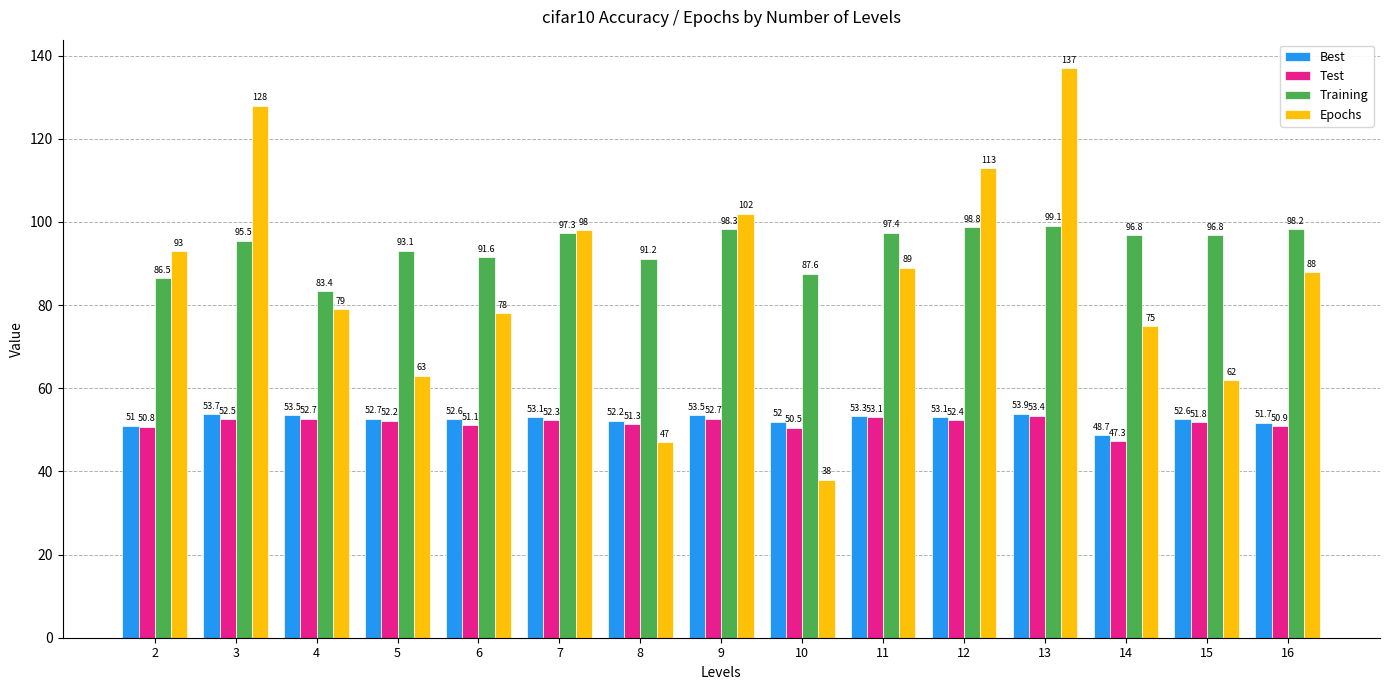

Reading left to right, transcribe all the data shown in this chart.

Best: 2=51.0	3=53.7	4=53.5	5=52.7	6=52.6	7=53.1	8=52.2	9=53.5	10=52.0	11=53.3	12=53.1	13=53.9	14=48.7	15=52.6	16=51.7
Test: 2=50.8	3=52.5	4=52.7	5=52.2	6=51.1	7=52.3	8=51.3	9=52.7	10=50.5	11=53.1	12=52.4	13=53.4	14=47.3	15=51.8	16=50.9
Training: 2=86.5	3=95.5	4=83.4	5=93.1	6=91.6	7=97.3	8=91.2	9=98.3	10=87.6	11=97.4	12=98.8	13=99.1	14=96.8	15=96.8	16=98.2
Epochs: 2=93.0	3=128.0	4=79.0	5=63.0	6=78.0	7=98.0	8=47.0	9=102.0	10=38.0	11=89.0	12=113.0	13=137.0	14=75.0	15=62.0	16=88.0